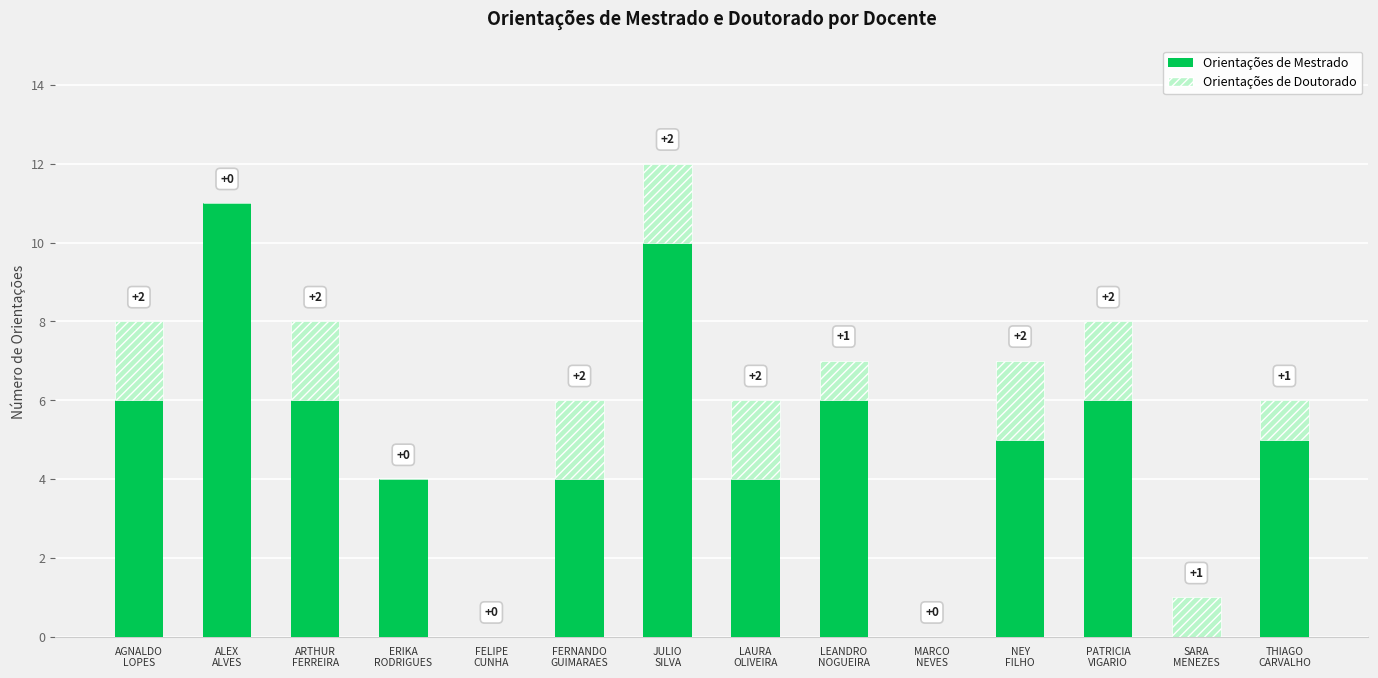

At which category is the sum across all series the highest?

JULIO
SILVA